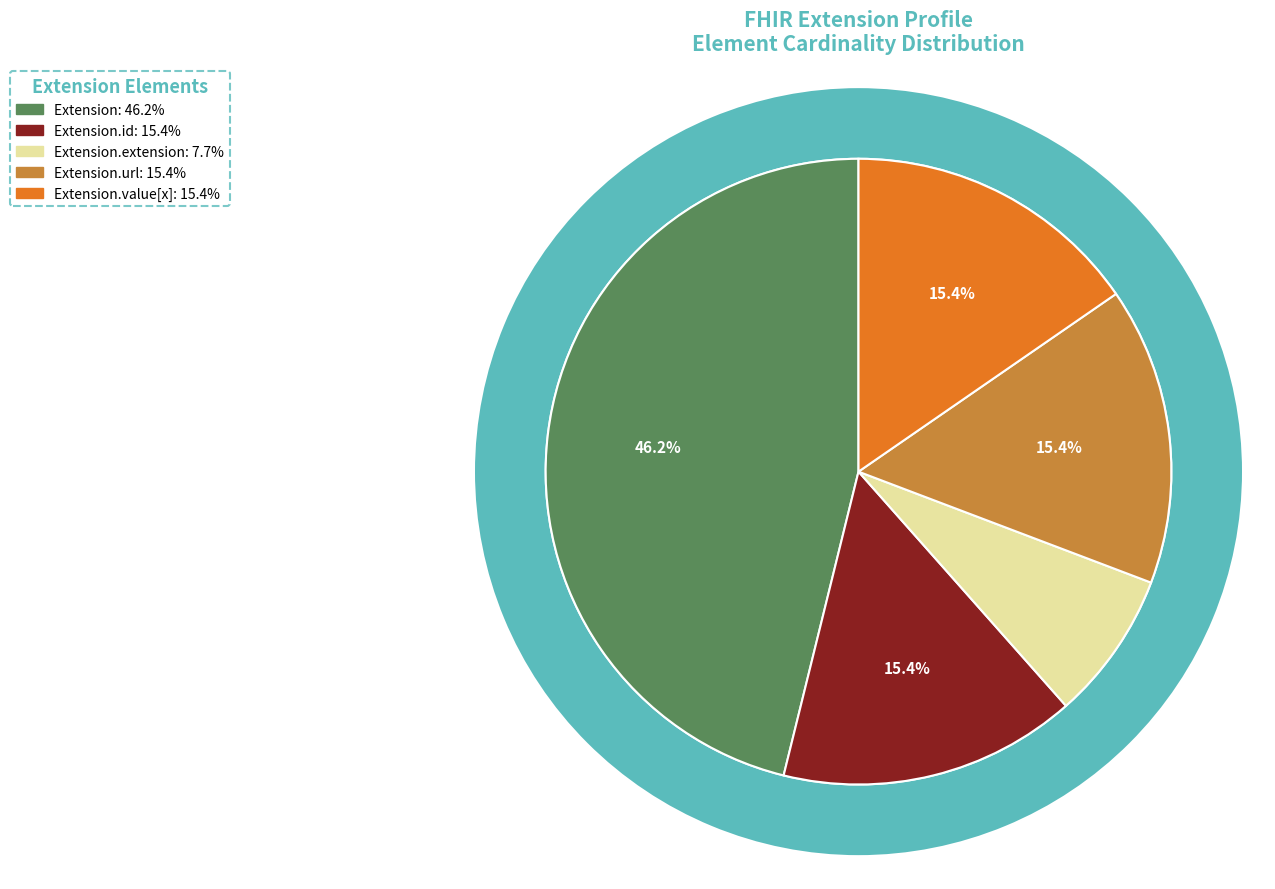

Count the number of slices in the pie.

5